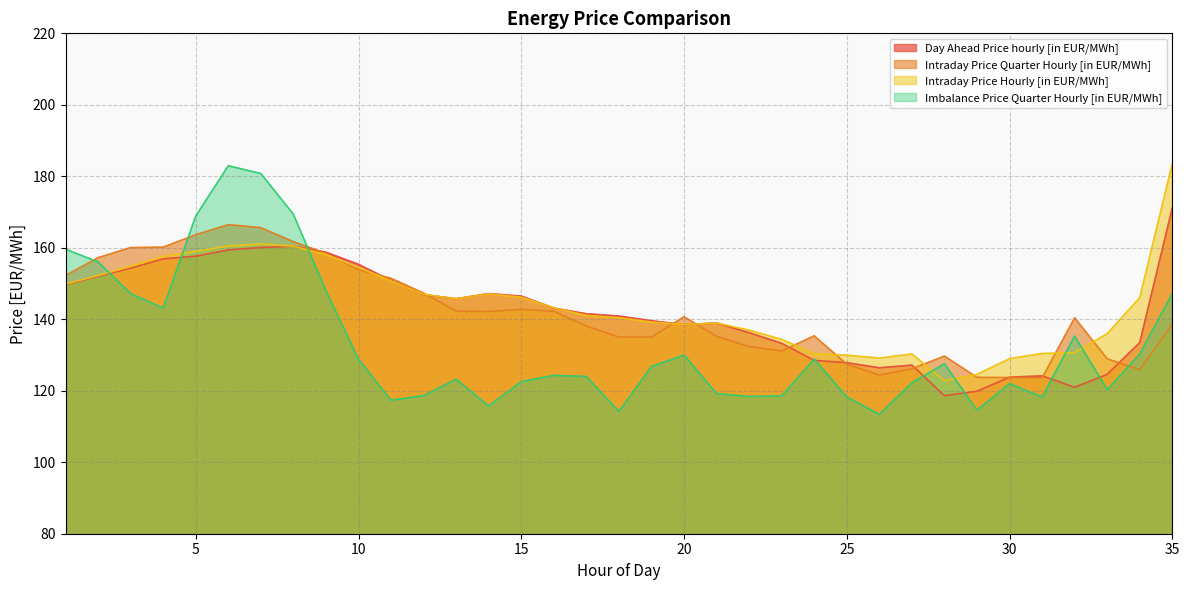

Reading right to left, what are all the values shown in this chart?

Day Ahead Price hourly [in EUR/MWh]: 171.2	133.5	124.6	121.0	124.2	123.8	119.9	118.6	127.2	126.4	127.8	128.5	133.3	136.2	138.9	138.5	139.6	140.9	141.5	143.1	146.5	147.2	145.7	146.9	150.9	155.4	158.8	160.5	160.1	159.4	157.7	156.9	154.3	152.0	149.7
Intraday Price Quarter Hourly [in EUR/MWh]: 138.6	125.9	128.9	140.4	123.6	123.7	123.7	129.7	126.1	124.4	127.4	135.4	131.1	132.3	135.2	140.7	135.0	135.0	138.1	142.2	142.8	142.2	142.3	147.3	151.5	153.9	158.5	161.7	165.6	166.5	163.6	160.2	160.1	157.2	152.2
Intraday Price Hourly [in EUR/MWh]: 183.6	146.1	136.0	130.7	130.4	129.0	124.6	122.8	130.3	129.1	129.9	130.4	134.4	137.0	138.9	138.5	139.2	140.4	141.1	143.2	146.2	147.1	145.7	147.0	150.7	154.6	158.1	160.4	161.0	160.5	159.0	157.6	154.8	152.2	149.8
Imbalance Price Quarter Hourly [in EUR/MWh]: 147.2	130.3	120.3	135.3	118.3	122.0	114.5	127.6	122.2	113.4	118.3	128.9	118.6	118.4	119.2	130.0	126.8	114.2	124.0	124.3	122.5	115.7	123.2	118.6	117.3	128.9	148.0	169.4	180.8	183.0	168.9	143.1	147.2	156.0	159.6